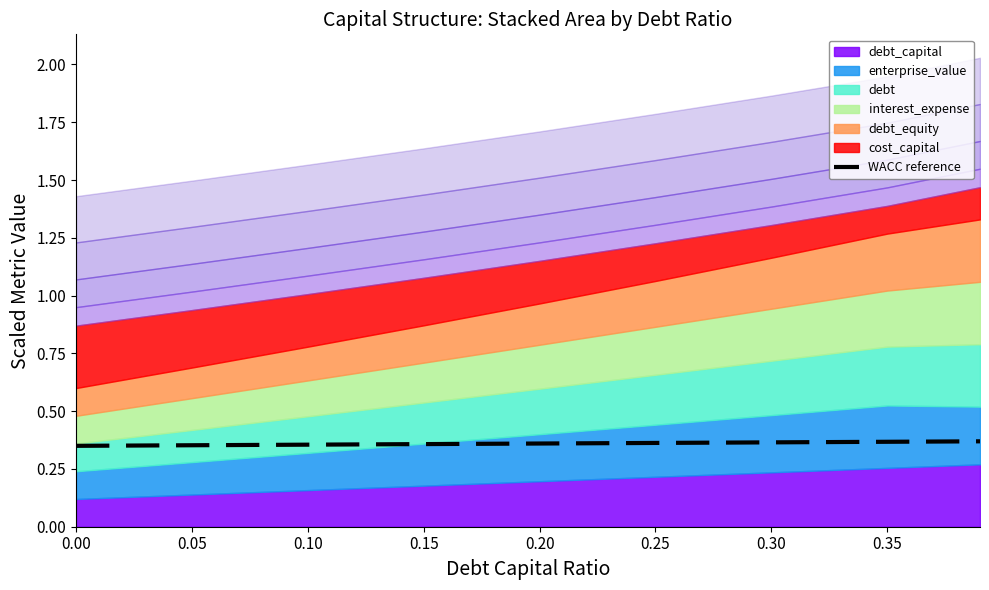

True or false: WACC reference has a value of 0.6 at 0.35.

False